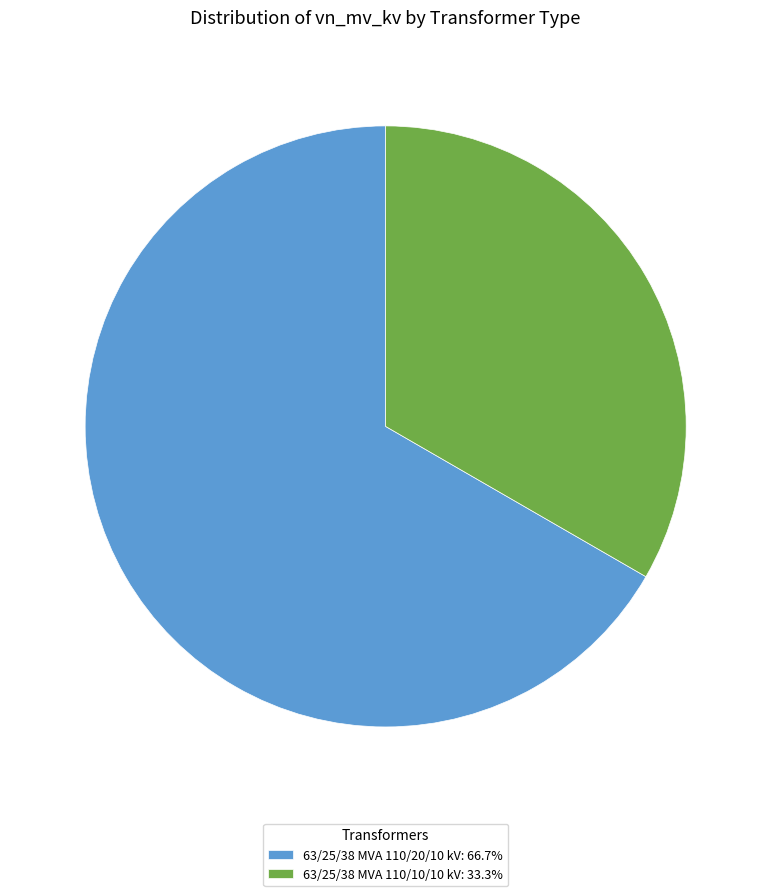

What is the ratio of the value at 63/25/38 MVA 110/10/10 kV: 33.3% to the value at 63/25/38 MVA 110/20/10 kV: 66.7%?

0.5